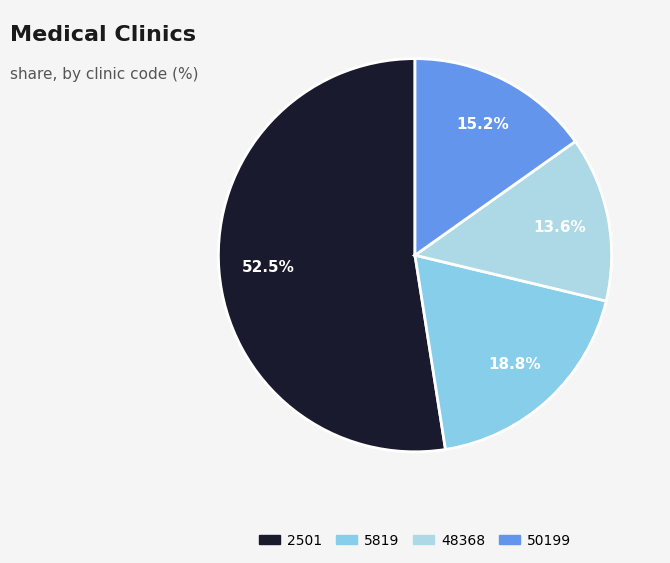

Which slice is the largest?

2501